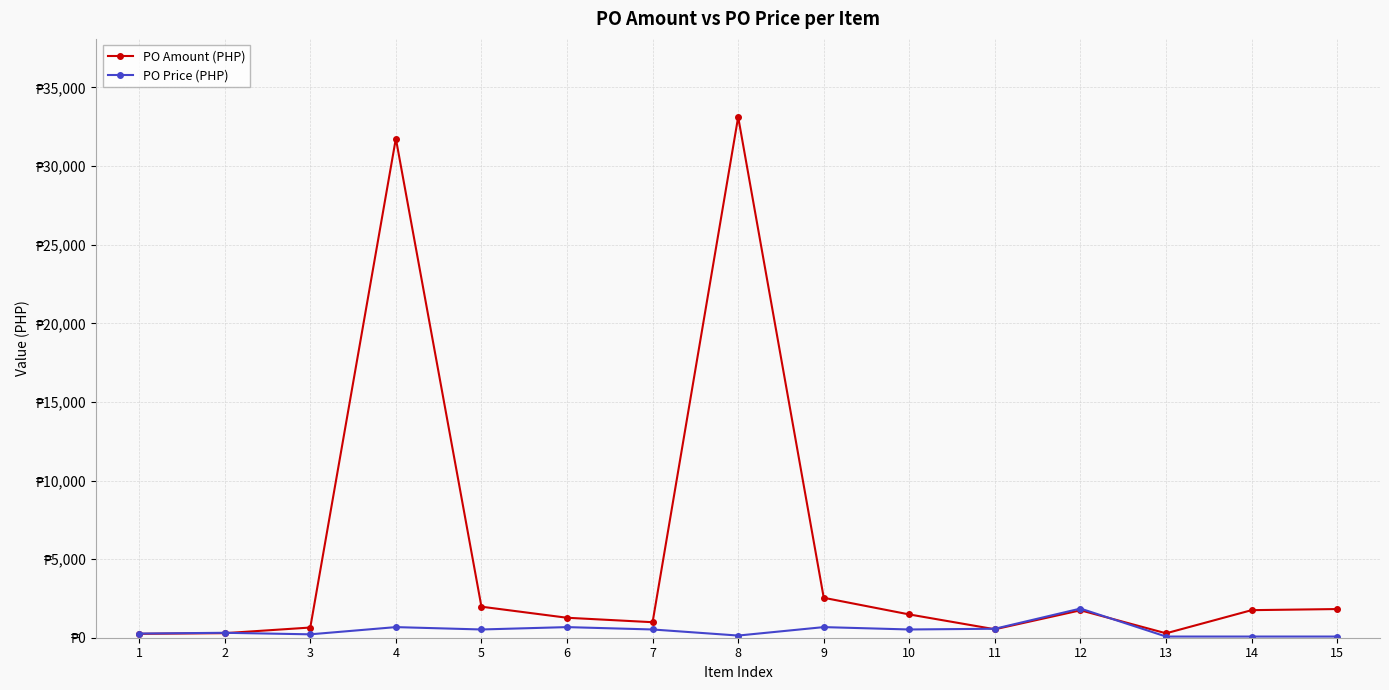

At 14, list the series in order from smallest to largest.

PO Price (PHP), PO Amount (PHP)